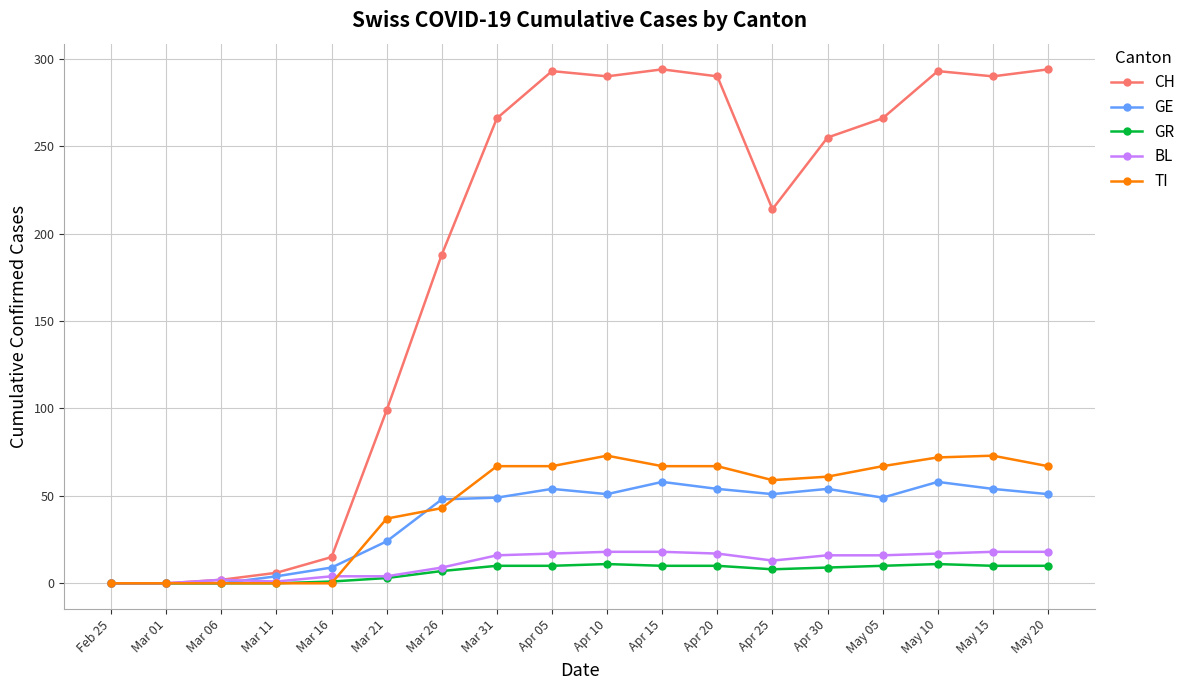

What is the difference between the GR values at Apr 20 and Mar 01?

10